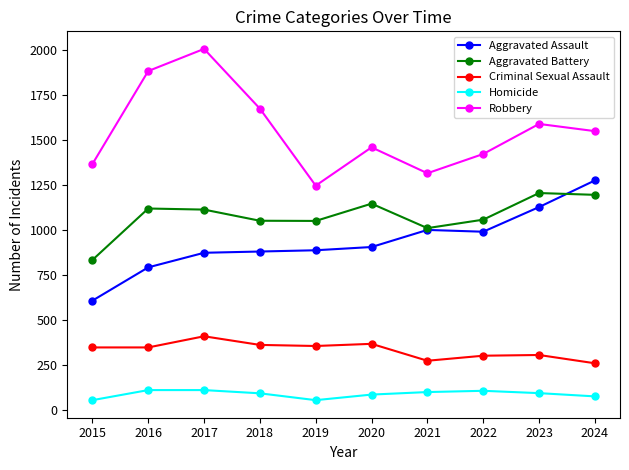

How many interior local valleys does the Robbery series have?

2